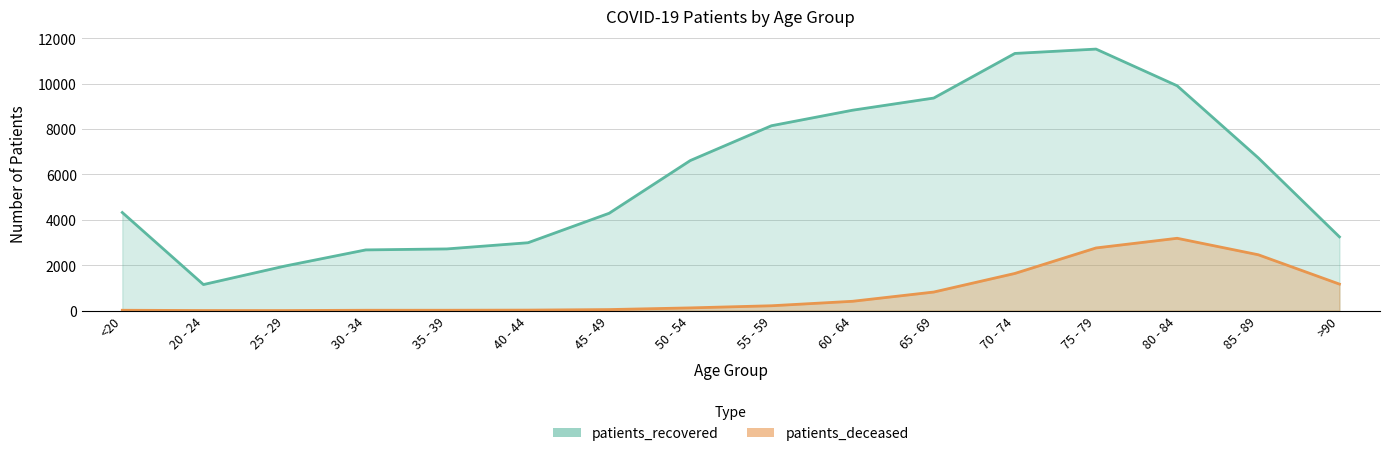

Which category has the highest value across all series?

75 - 79